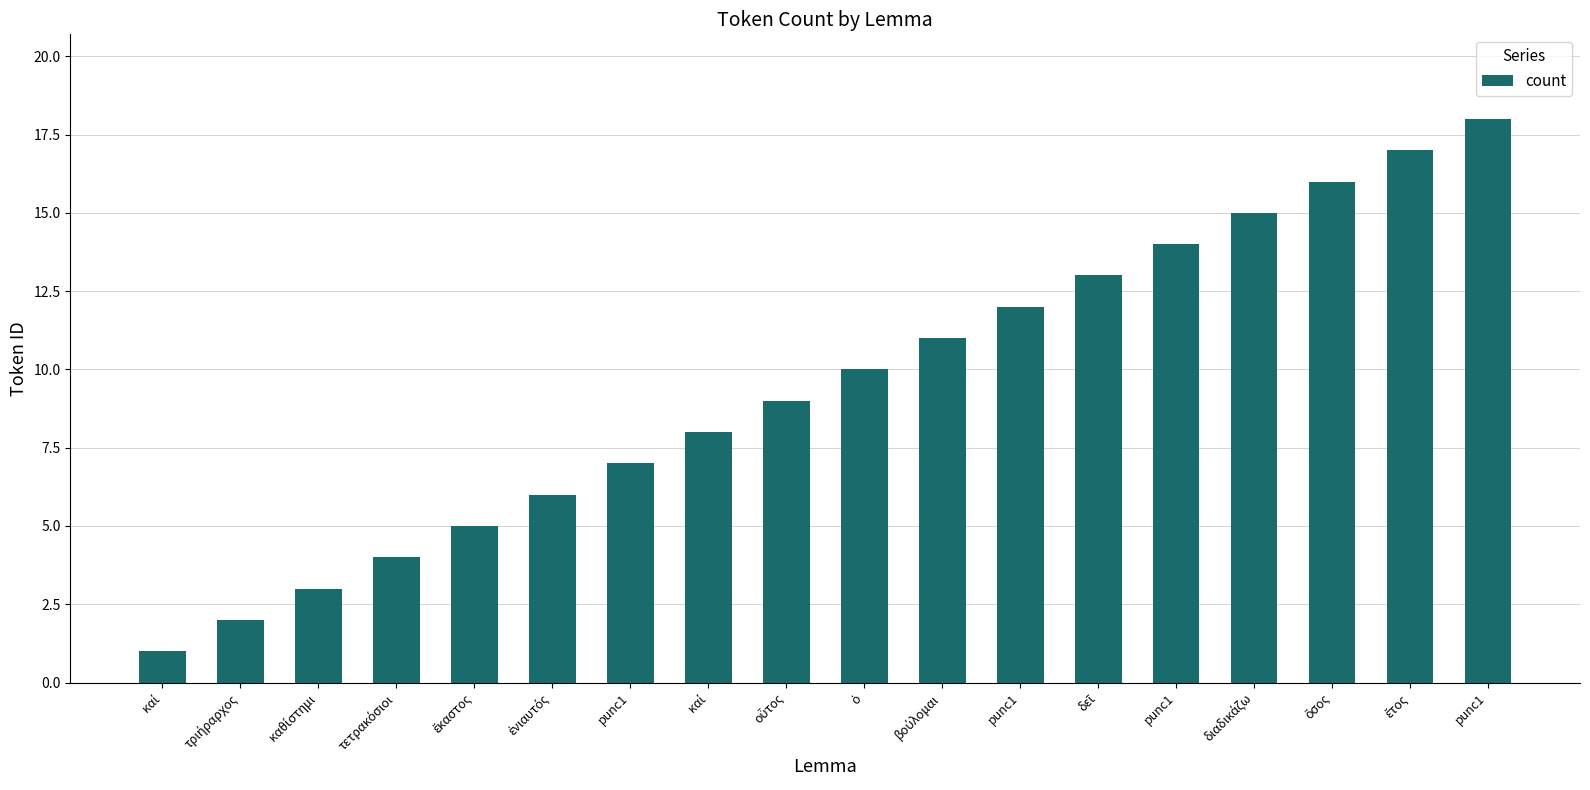

List the labels in order of value, largest first.

punc1, ἔτος, ὅσος, διαδικάζω, punc1, δεῖ, punc1, βούλομαι, ὁ, οὗτος, καί, punc1, ἐνιαυτός, ἕκαστος, τετρακόσιοι, καθίστημι, τριήραρχος, καί